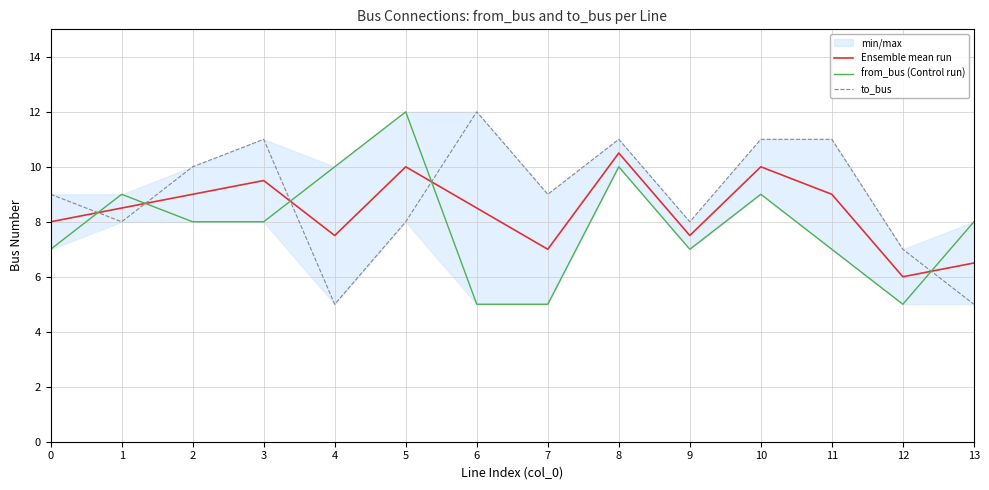

What is the maximum value for Ensemble mean run?

10.5